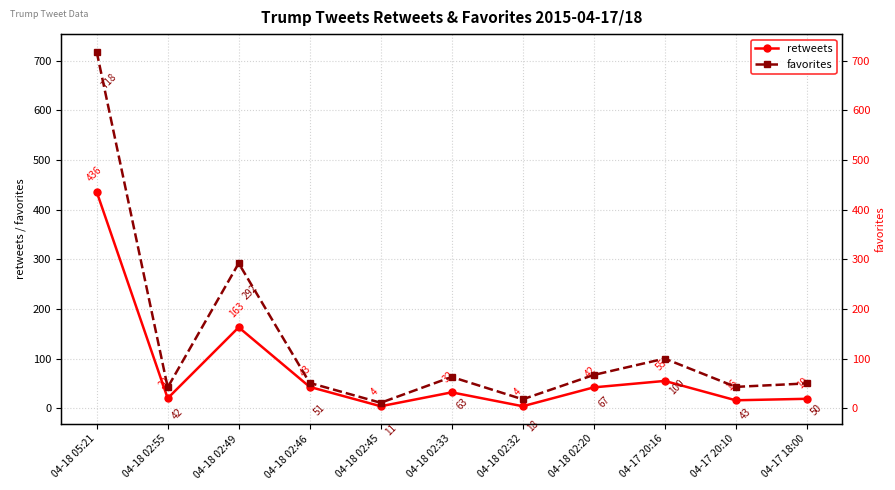

Where is the first local maximum for retweets?

04-18 02:49